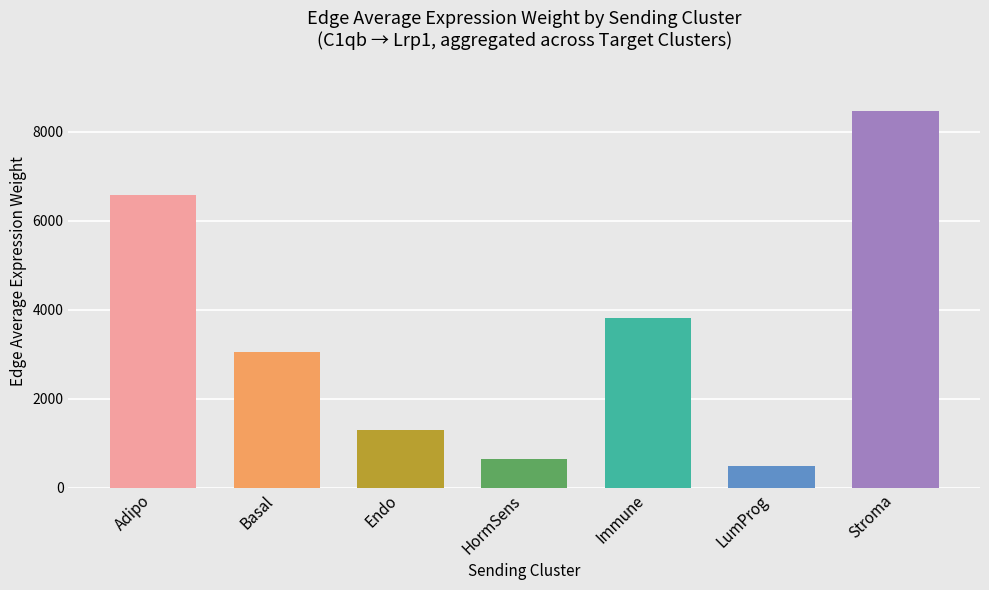

Rank the categories by value from highest to lowest.

Stroma, Adipo, Immune, Basal, Endo, HormSens, LumProg